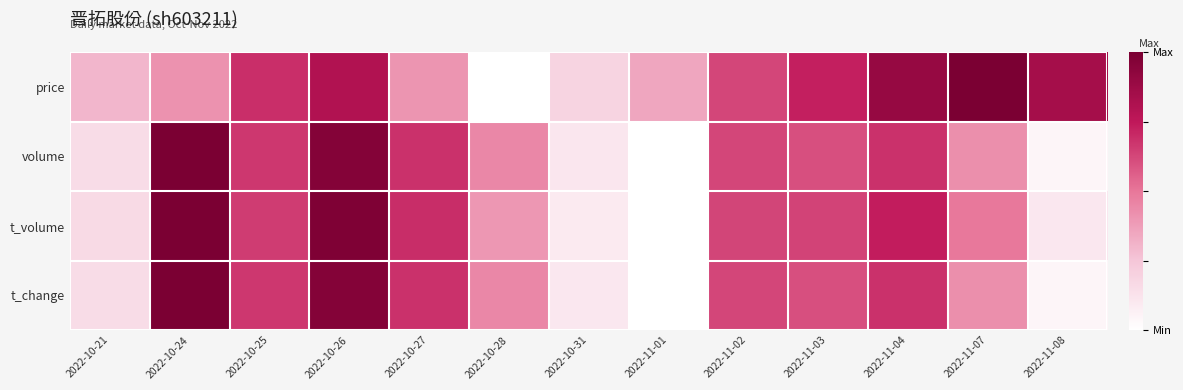

What is the total value across all series at 2022-10-21?

0.8